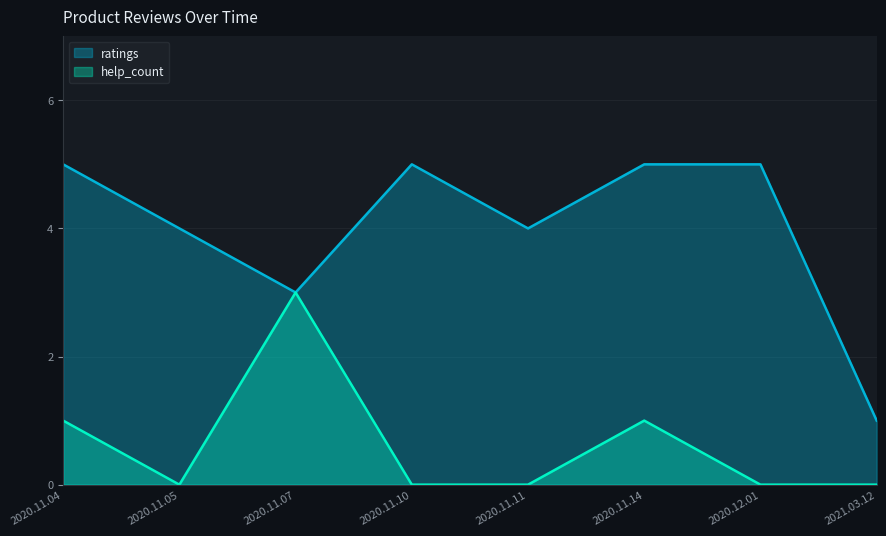

What is the difference between the maximum and minimum values in the help_count series?

3